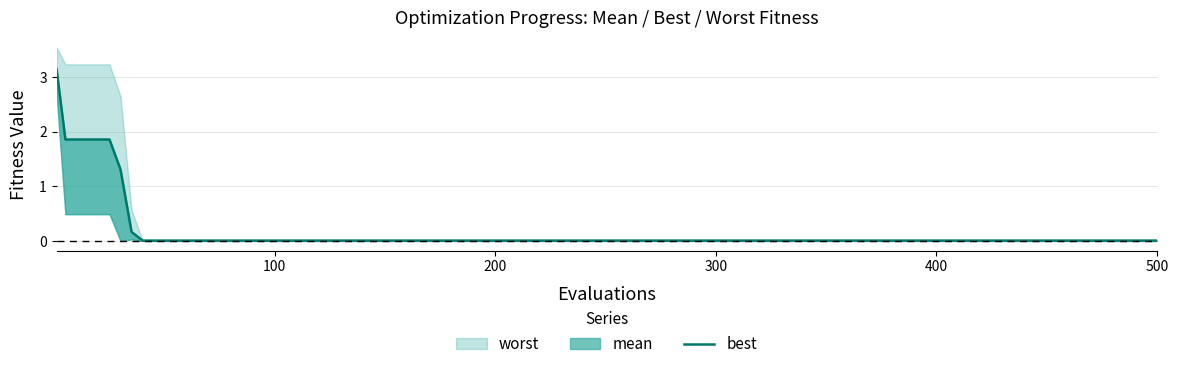

Does the chart have visible grid lines?

Yes